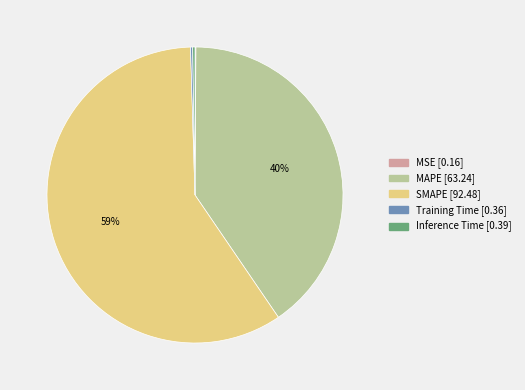

What is the largest slice in the pie chart?

SMAPE